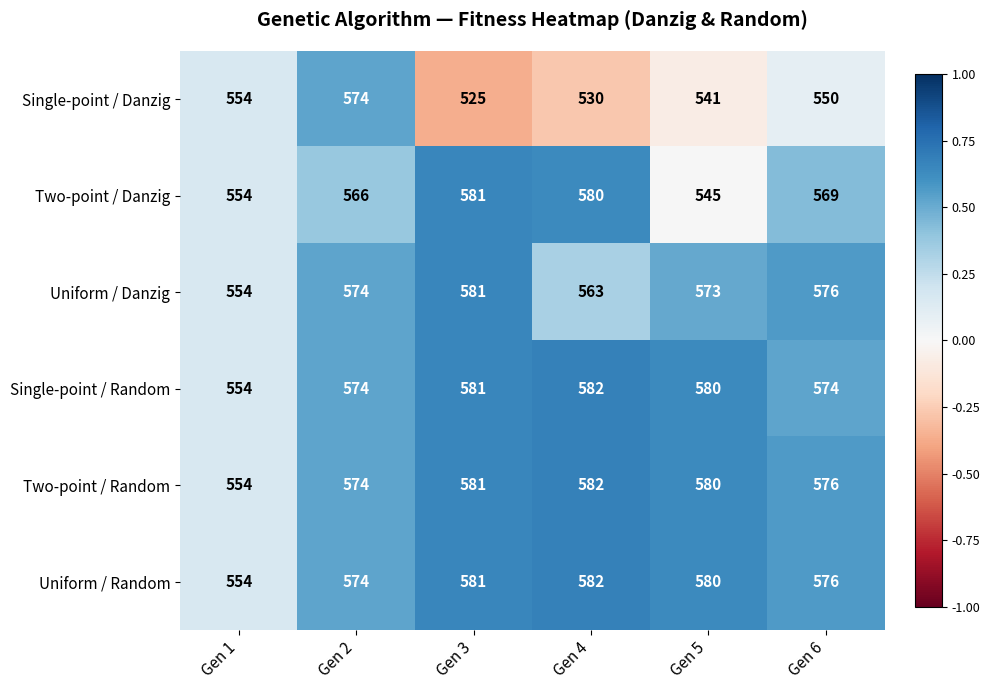

True or false: Single-point / Danzig has a value of 346 at Gen 3.

False